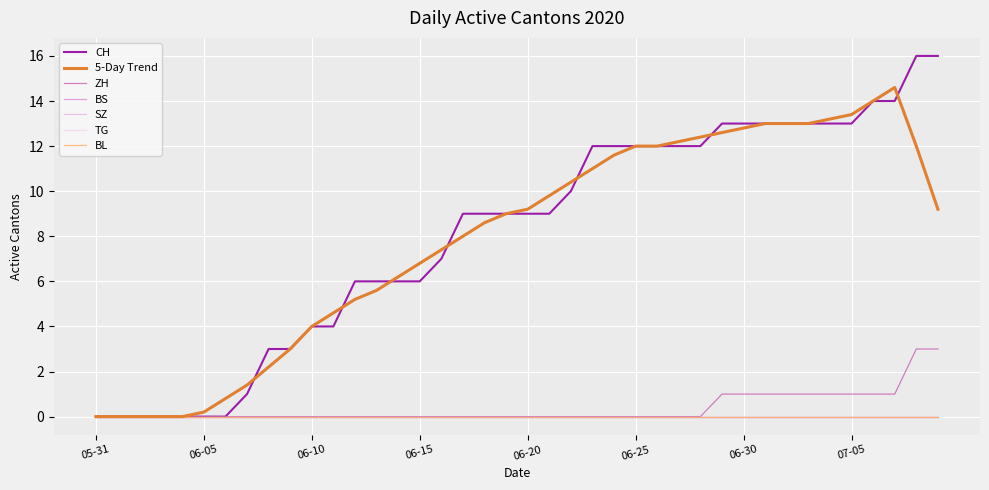

True or false: ZH and TG intersect in this chart.

False